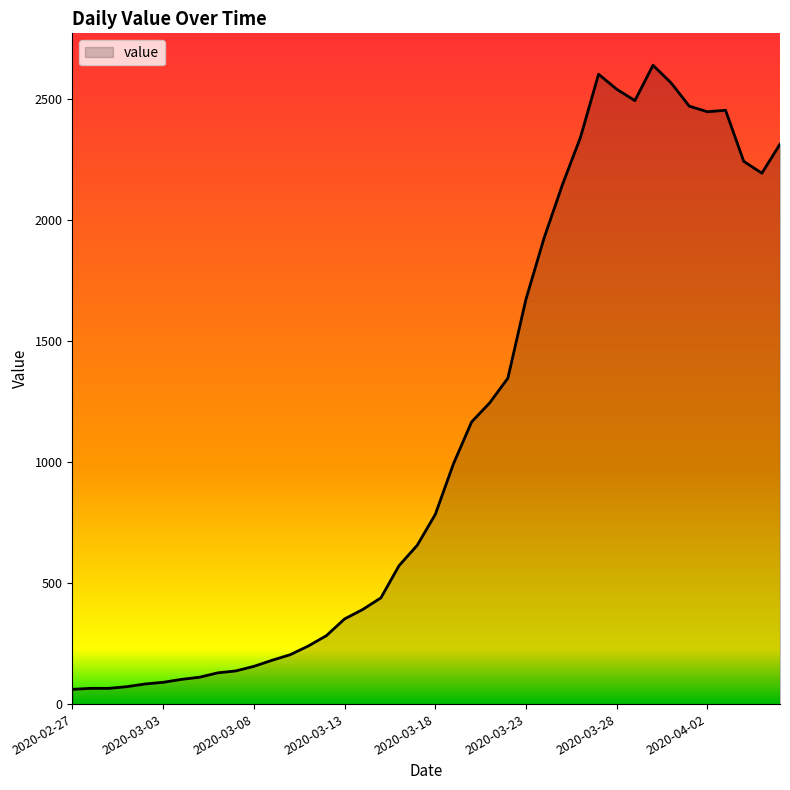

True or false: there are more than 0 points higher than both neighbors.

True